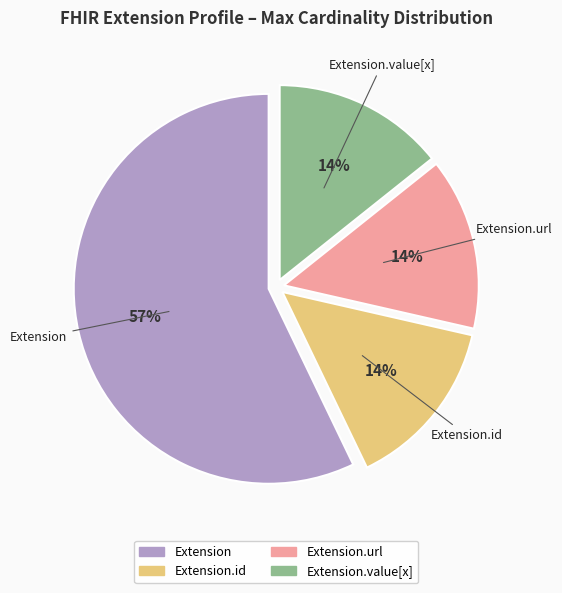

Is there a majority slice in this chart?

Yes